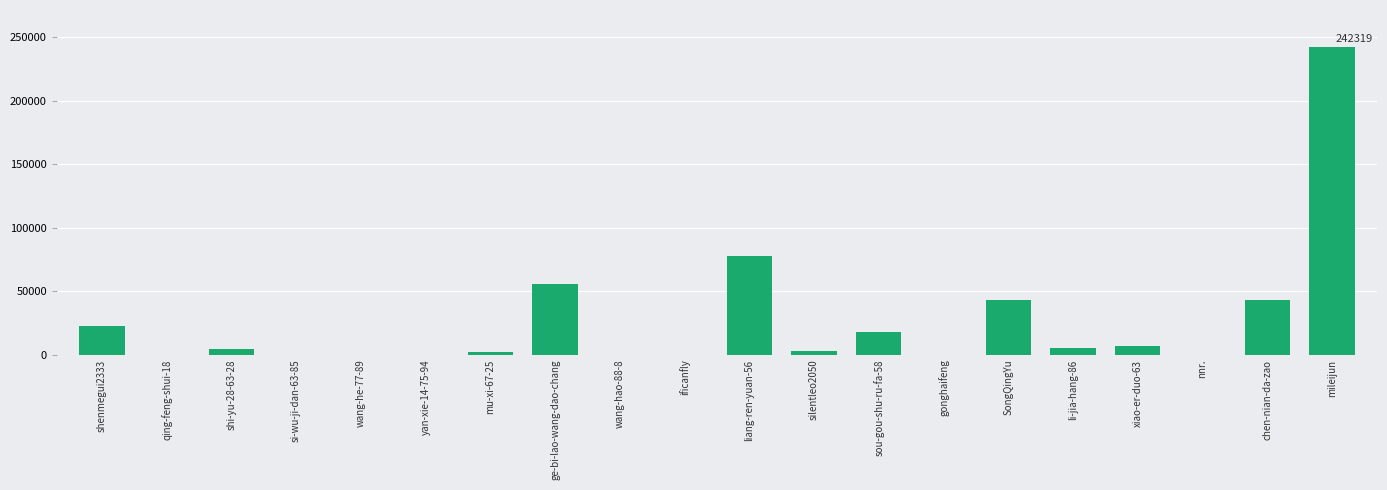

Is it true that the value at mileijun is 92338?

False